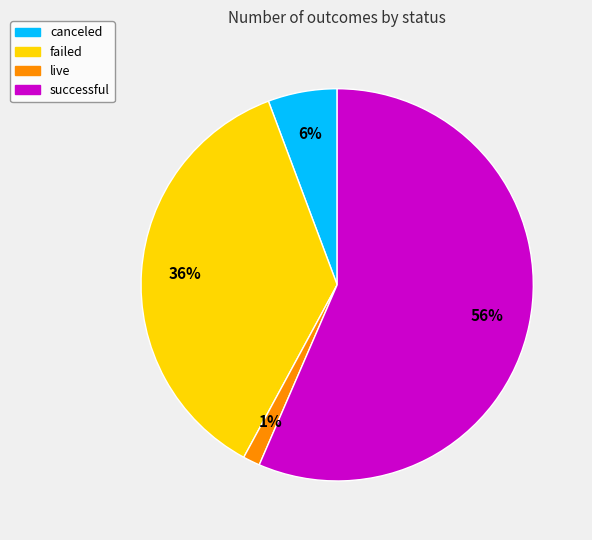

Does any single category account for the majority?

Yes